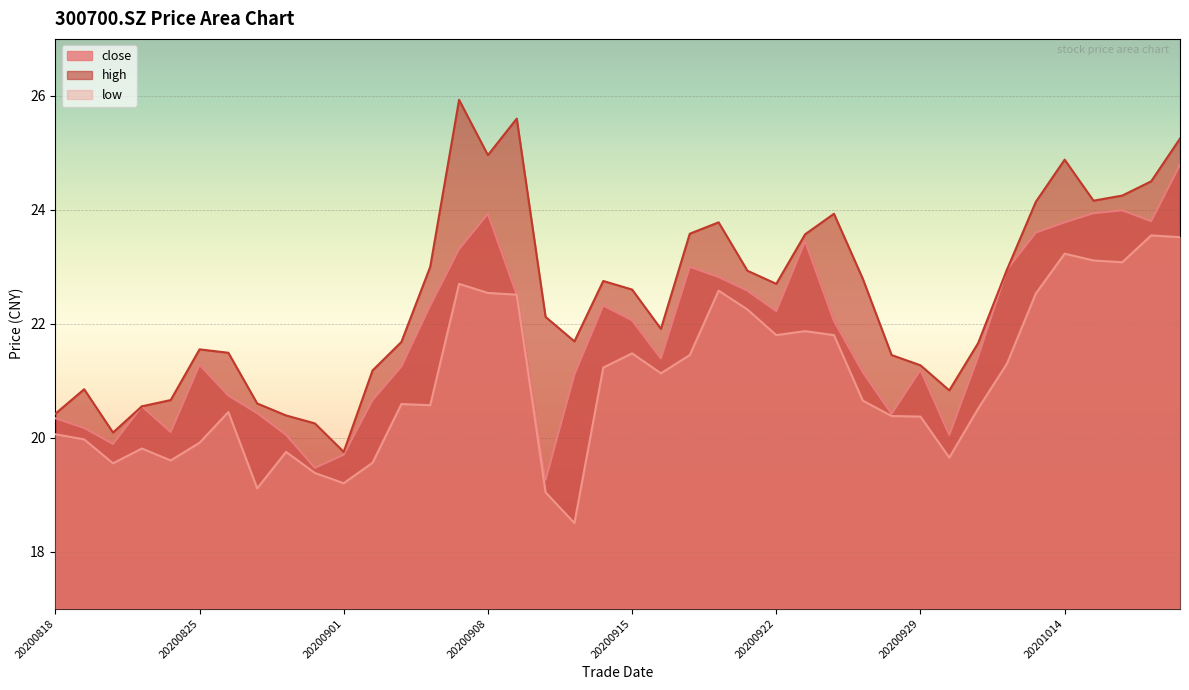

Reading right to left, what are all the values shown in this chart?

close: 20201020=24.8	20201019=23.8	20201016=24.0	20201015=23.9	20201014=23.8	20201013=23.6	20201012=22.9	20201009=21.4	20200930=20.1	20200929=21.2	20200928=20.4	20200925=21.1	20200924=22.1	20200923=23.4	20200922=22.2	20200921=22.6	20200918=22.8	20200917=23.0	20200916=21.4	20200915=22.1	20200914=22.3	20200911=21.1	20200910=19.3	20200909=22.5	20200908=23.9	20200907=23.3	20200904=22.3	20200903=21.2	20200902=20.7	20200901=19.7	20200831=19.5	20200828=20.1	20200827=20.4	20200826=20.7	20200825=21.3	20200824=20.1	20200821=20.6	20200820=19.9	20200819=20.2	20200818=20.3
high: 20201020=25.2	20201019=24.5	20201016=24.2	20201015=24.2	20201014=24.9	20201013=24.1	20201012=22.9	20201009=21.7	20200930=20.8	20200929=21.3	20200928=21.4	20200925=22.8	20200924=23.9	20200923=23.6	20200922=22.7	20200921=22.9	20200918=23.8	20200917=23.6	20200916=21.9	20200915=22.6	20200914=22.8	20200911=21.7	20200910=22.1	20200909=25.6	20200908=25.0	20200907=25.9	20200904=23.0	20200903=21.7	20200902=21.2	20200901=19.8	20200831=20.2	20200828=20.4	20200827=20.6	20200826=21.5	20200825=21.6	20200824=20.7	20200821=20.6	20200820=20.1	20200819=20.9	20200818=20.4
low: 20201020=23.5	20201019=23.6	20201016=23.1	20201015=23.1	20201014=23.2	20201013=22.5	20201012=21.3	20201009=20.5	20200930=19.6	20200929=20.4	20200928=20.4	20200925=20.6	20200924=21.8	20200923=21.9	20200922=21.8	20200921=22.2	20200918=22.6	20200917=21.4	20200916=21.1	20200915=21.5	20200914=21.2	20200911=18.5	20200910=19.0	20200909=22.5	20200908=22.5	20200907=22.7	20200904=20.6	20200903=20.6	20200902=19.6	20200901=19.2	20200831=19.4	20200828=19.8	20200827=19.1	20200826=20.4	20200825=19.9	20200824=19.6	20200821=19.8	20200820=19.6	20200819=20.0	20200818=20.1